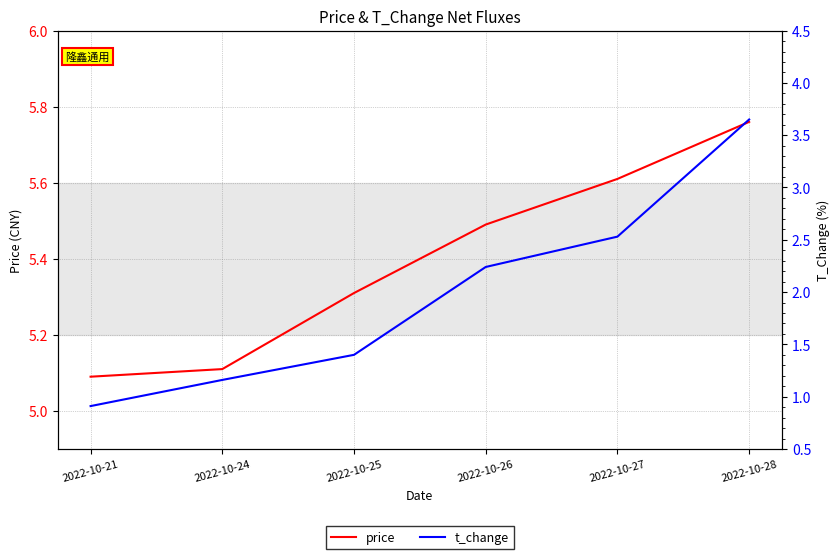

How many lines are shown in the chart?

2